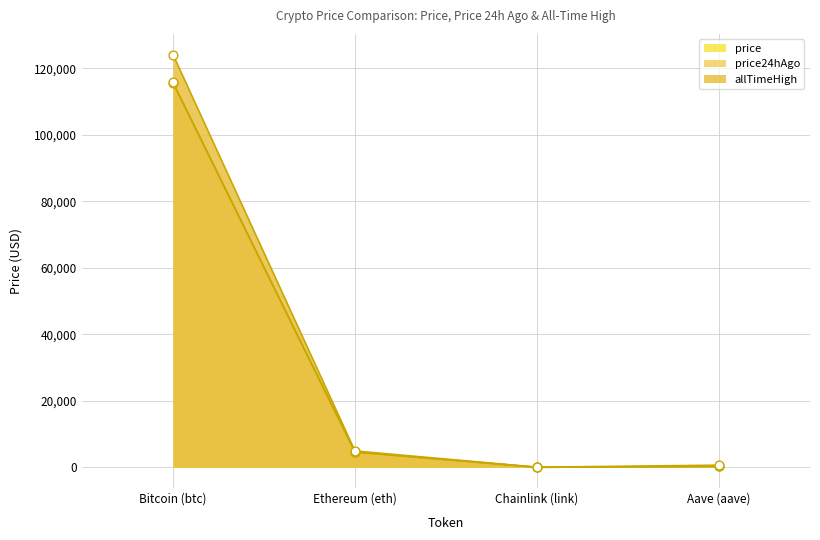

What are all the series names shown in the legend?

price, price24hAgo, allTimeHigh